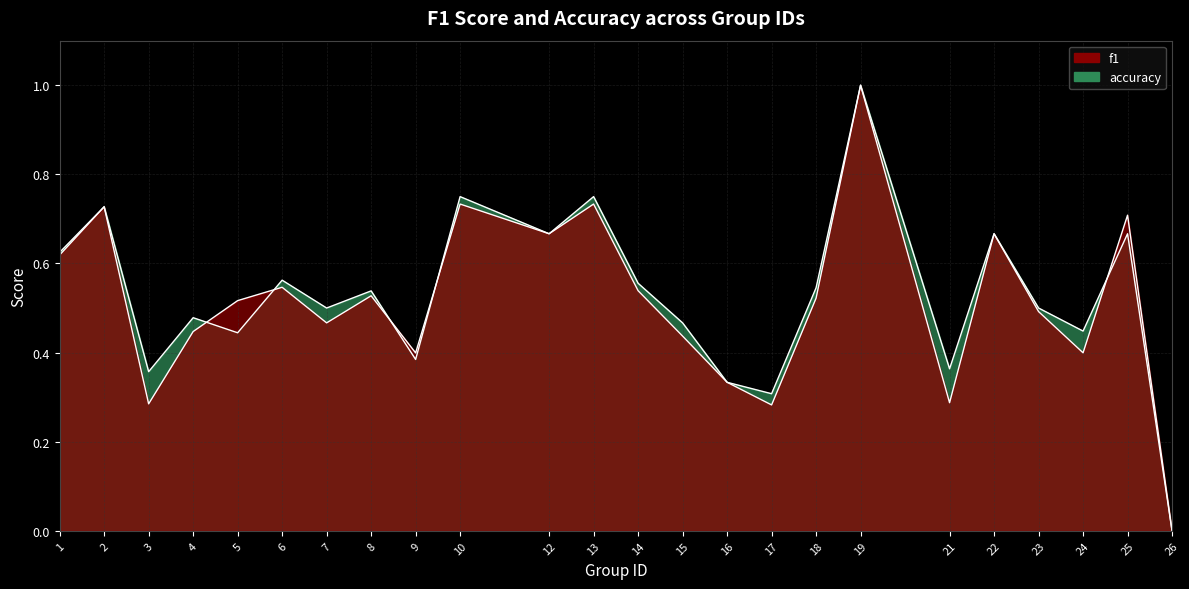

Reading left to right, what are all the values shown in this chart?

f1: 0.6	0.7	0.3	0.4	0.5	0.5	0.5	0.5	0.4	0.7	0.7	0.7	0.5	0.4	0.3	0.3	0.5	1.0	0.3	0.7	0.5	0.4	0.7	0.0
accuracy: 0.6	0.7	0.4	0.5	0.4	0.6	0.5	0.5	0.4	0.8	0.7	0.8	0.6	0.5	0.3	0.3	0.5	1.0	0.4	0.7	0.5	0.4	0.7	0.0